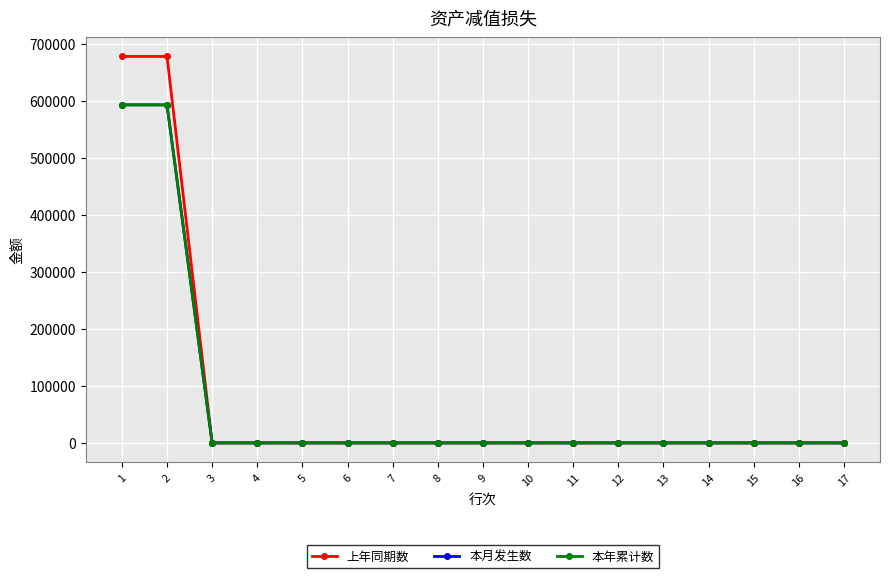

True or false: 上年同期数 has more than 2 points higher than both neighbors.

False